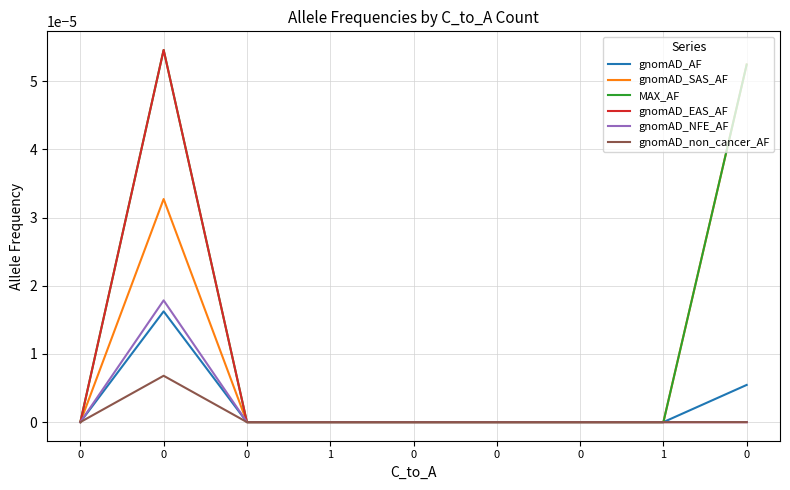

Which series has the widest spread of values?

MAX_AF